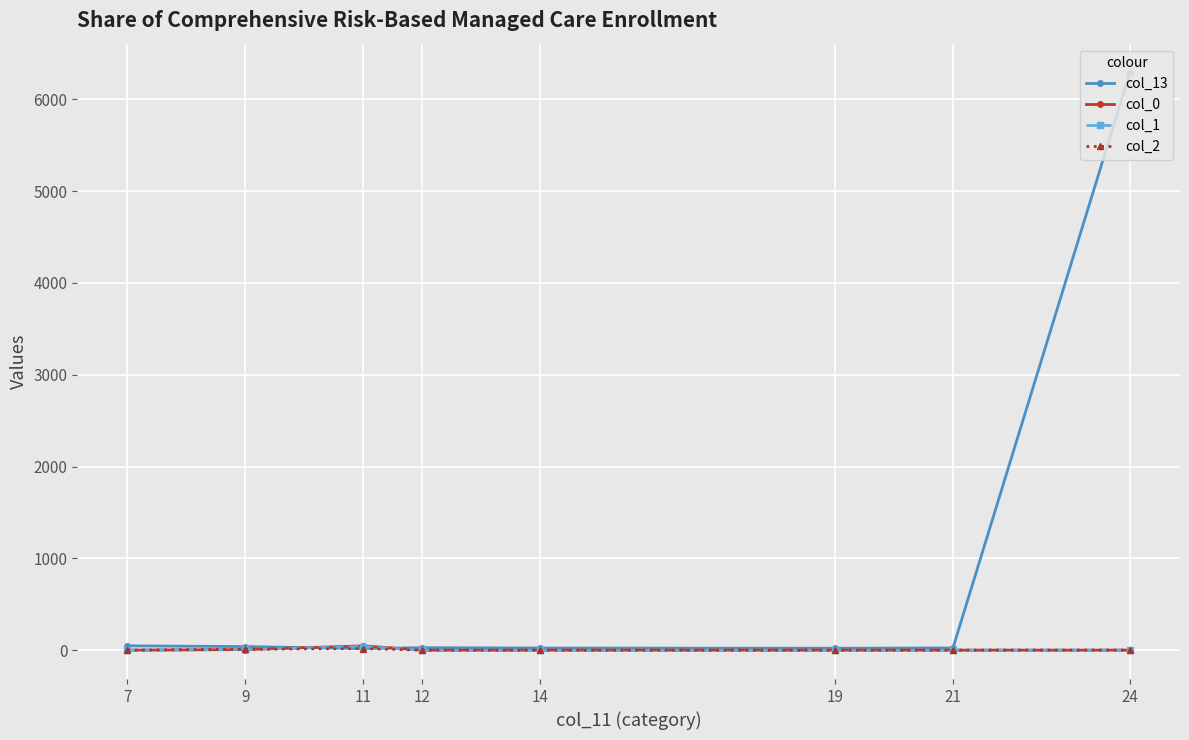

At how many categories does at least one series exceed 549?

1